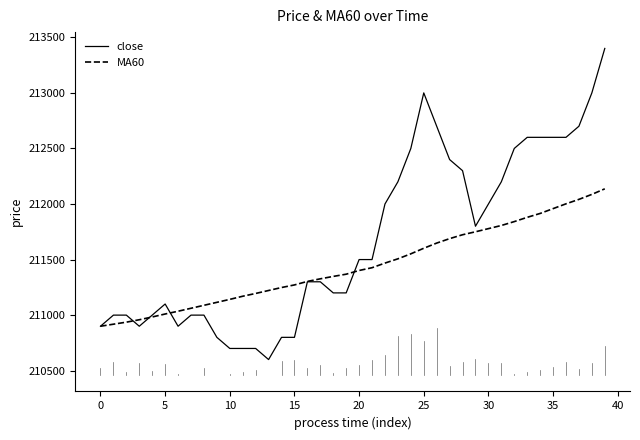

List the series in order of their overall mean, highest first.

close, MA60